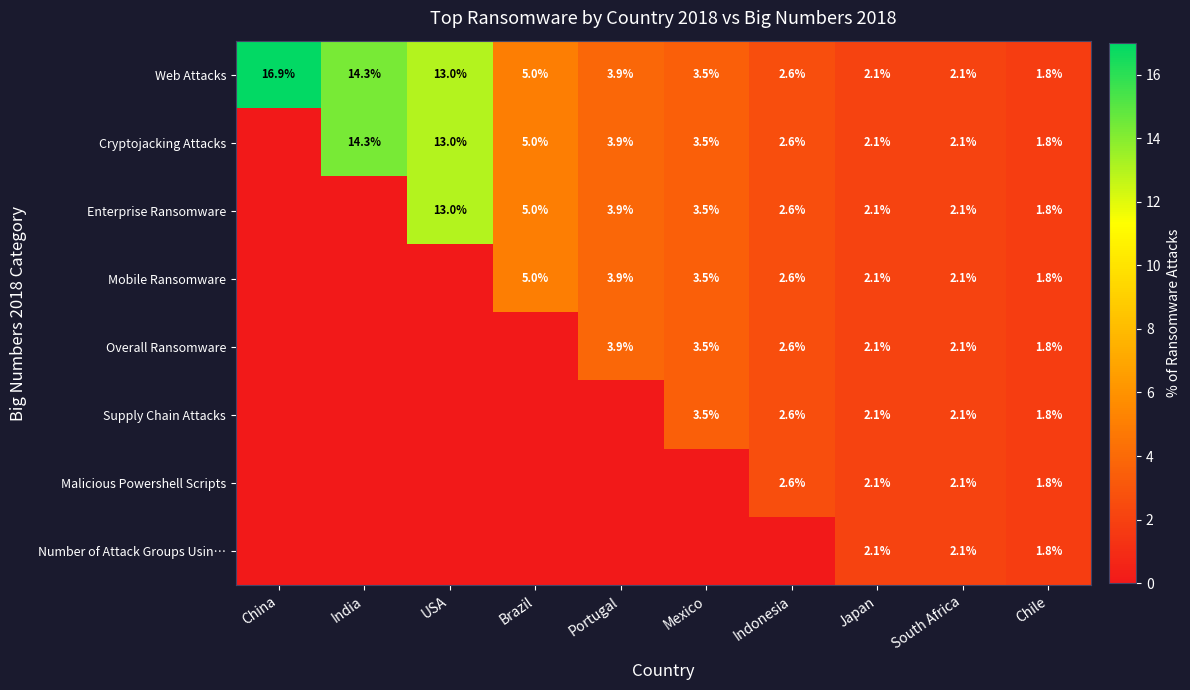

At which category is the sum across all series the highest?

USA